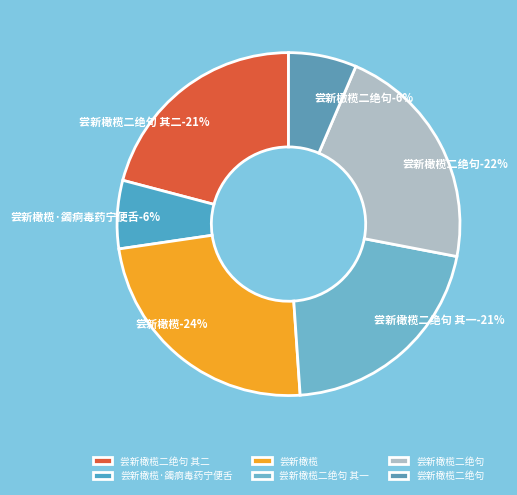

Which has a higher value, 尝新橄榄·蠲痾毒药宁便舌 or 尝新橄榄二绝句 其一?

尝新橄榄二绝句 其一